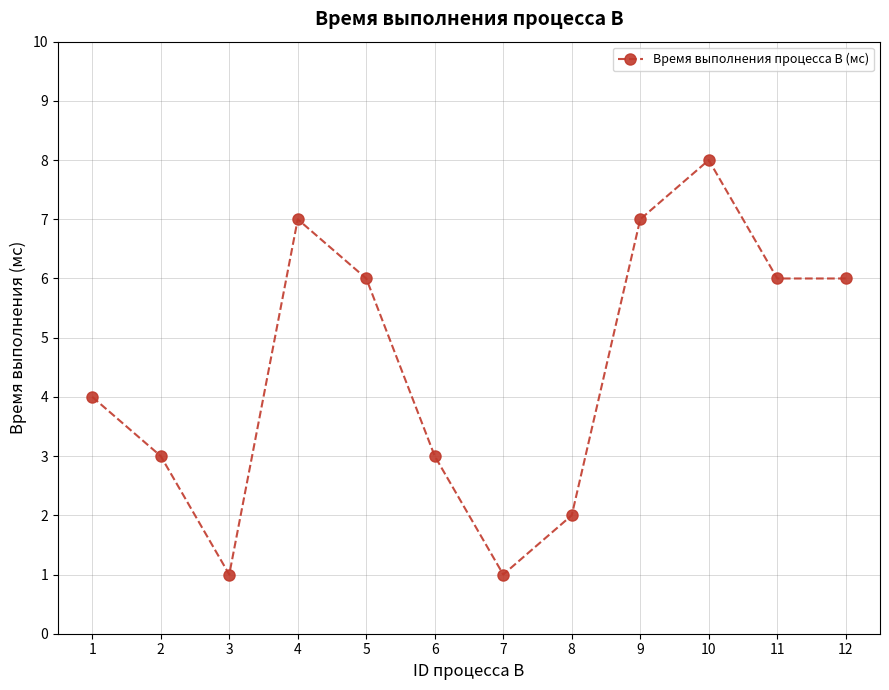

Read the value at 11.

6